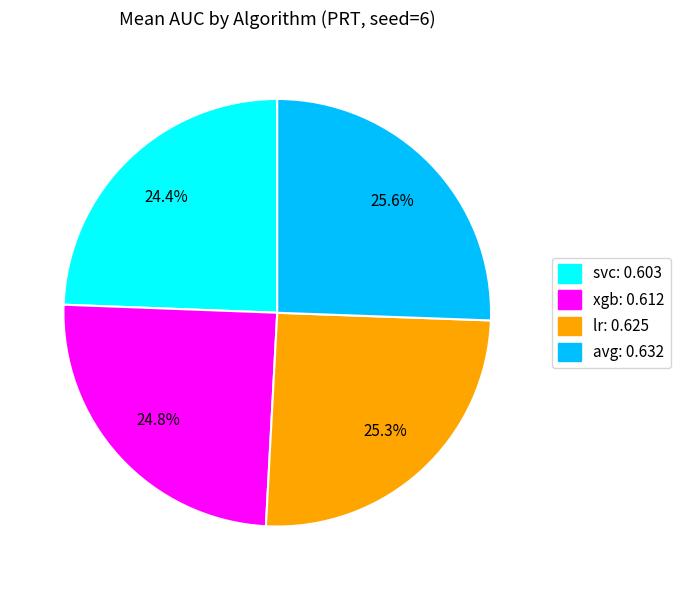

Count the number of slices in the pie.

4